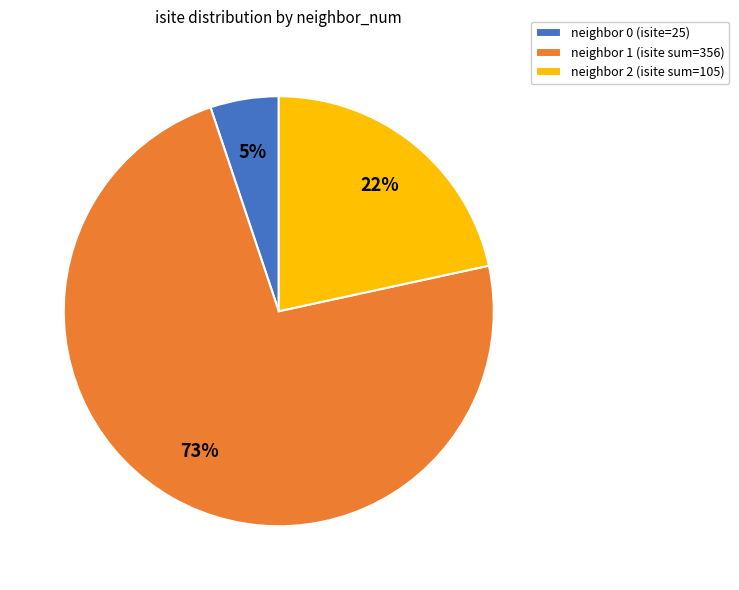

How many segments does this pie chart have?

3